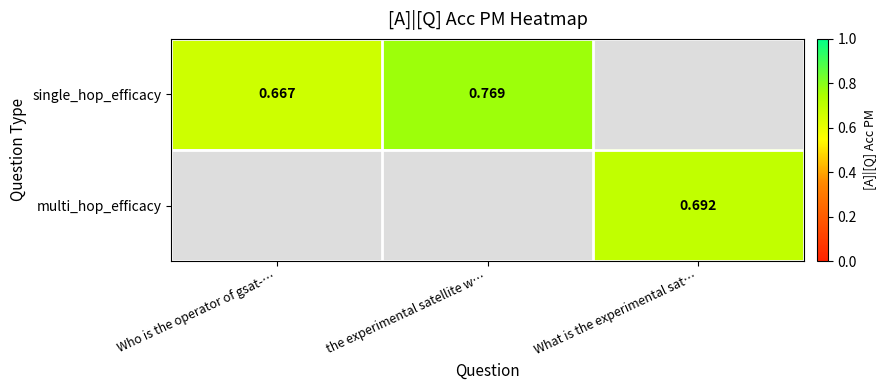

What is the approximate value of multi_hop_efficacy at What is the experimental sat…?

0.7